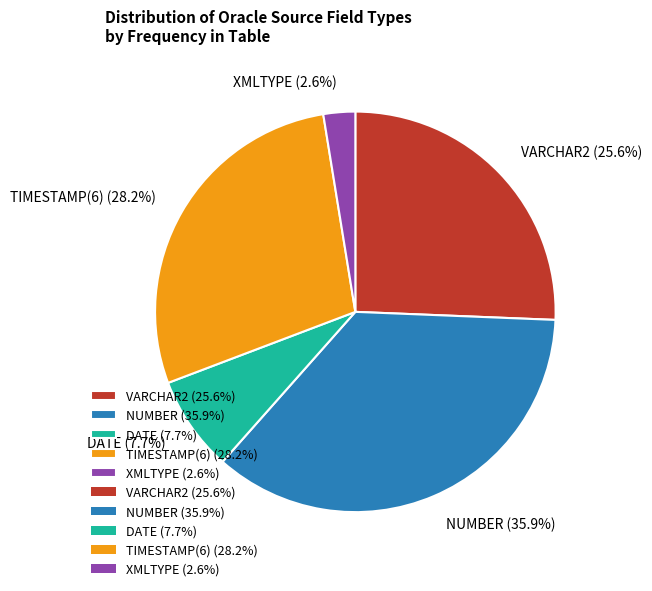

How many segments does this pie chart have?

5